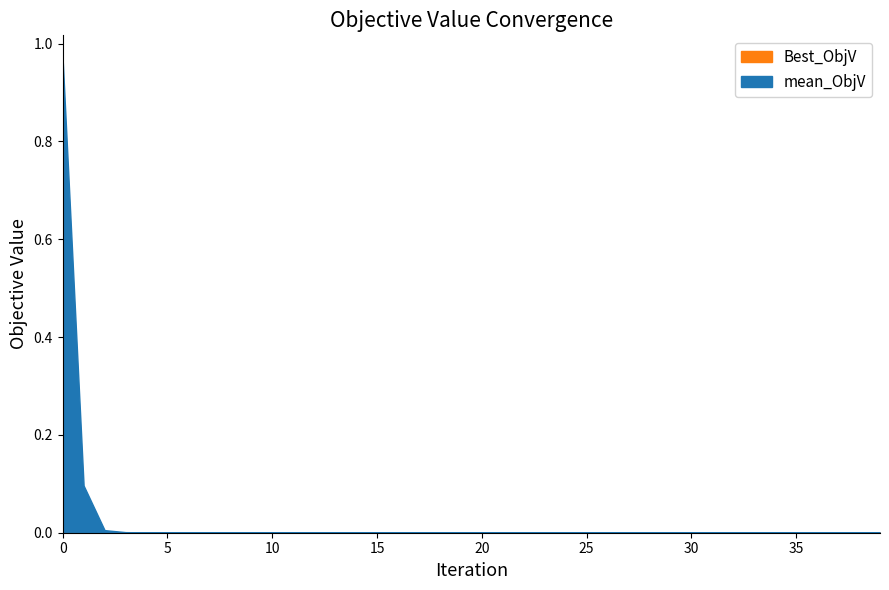

At how many categories does at least one series exceed 0?

40